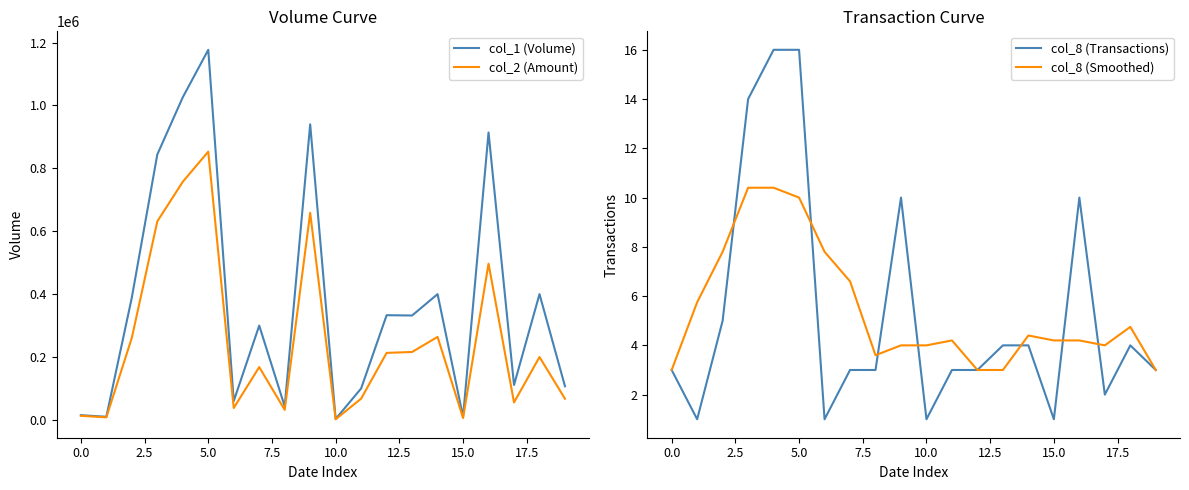

True or false: col_8 (Transactions) has a value of 1.0 at 10.0.

True